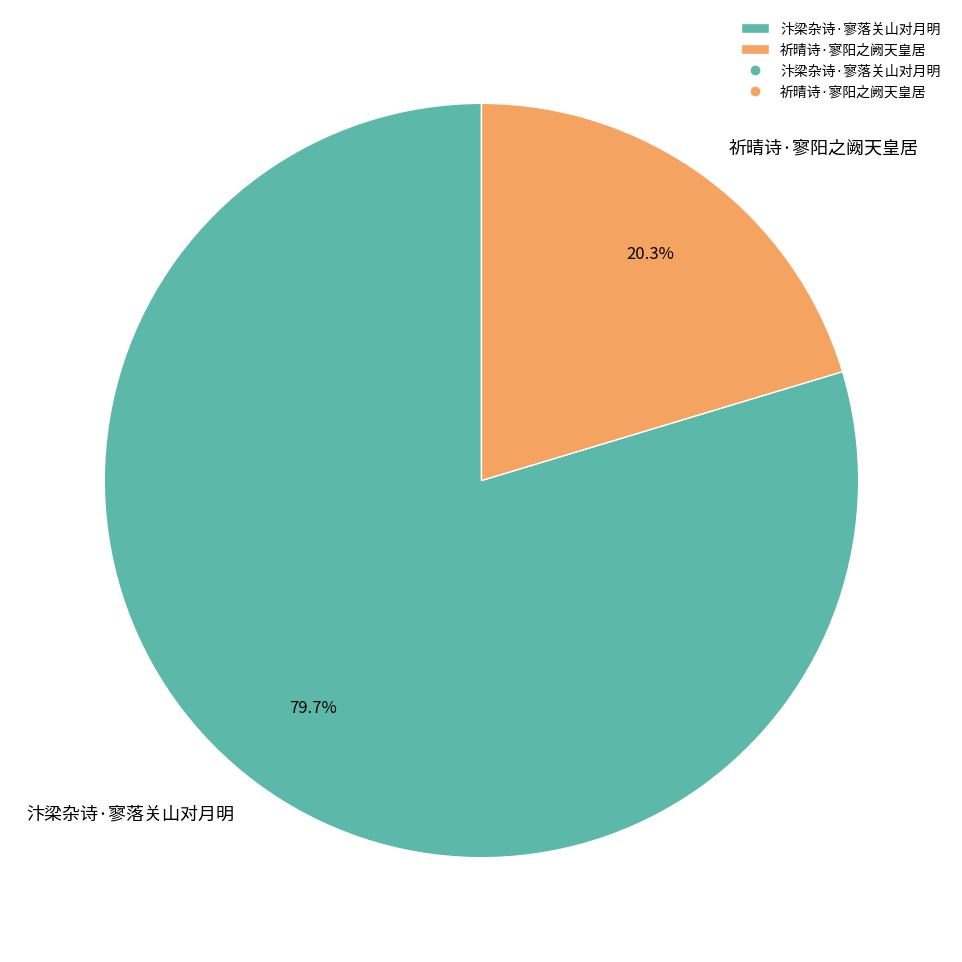

Rank the categories by value from highest to lowest.

汴梁杂诗·寥落关山对月明, 祈晴诗·寥阳之阙天皇居